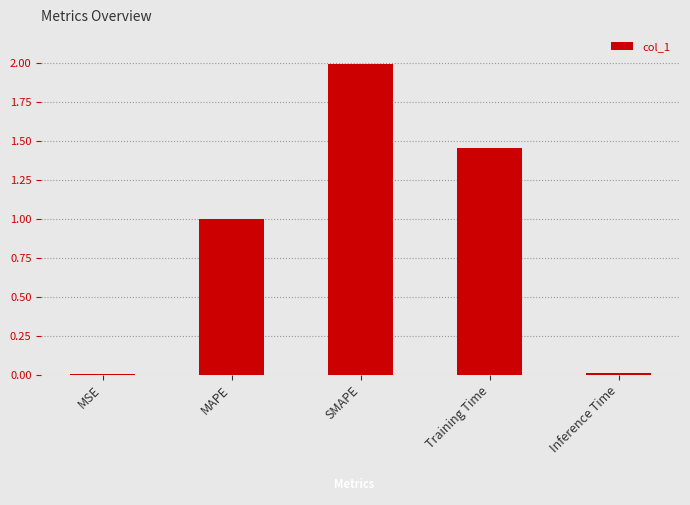

The value at Training Time is 2.2. True or false?

False